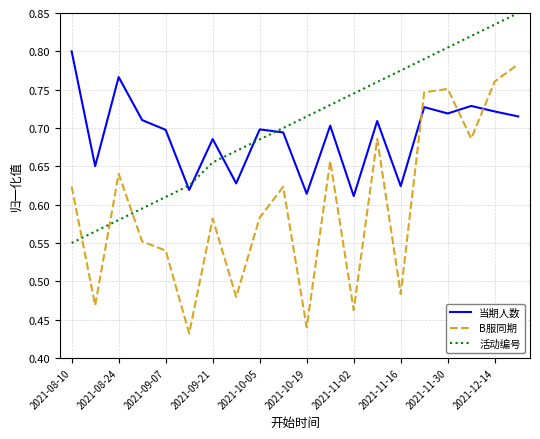

At how many categories does at least one series exceed 0?

20